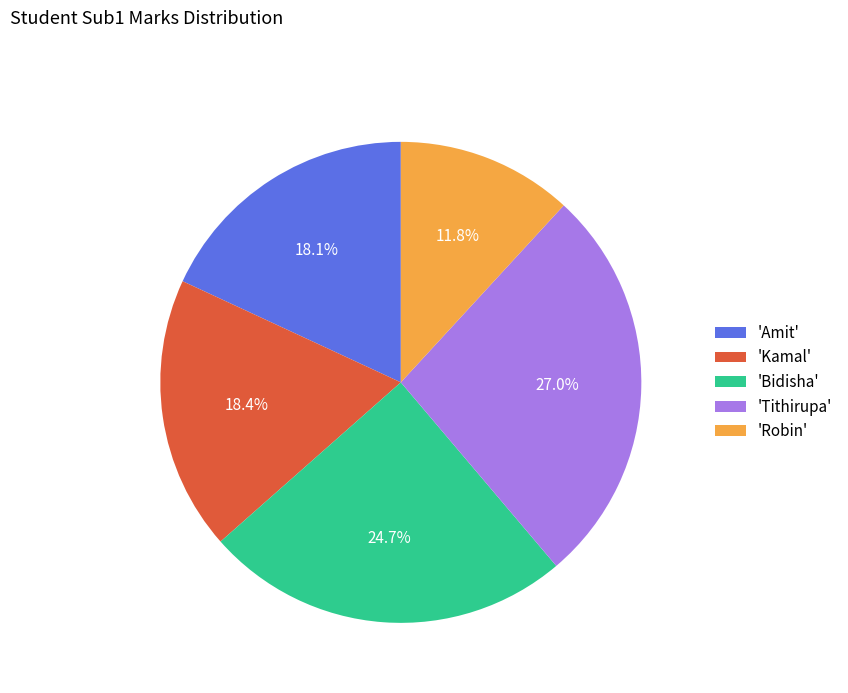

How many slices are in this pie chart?

5